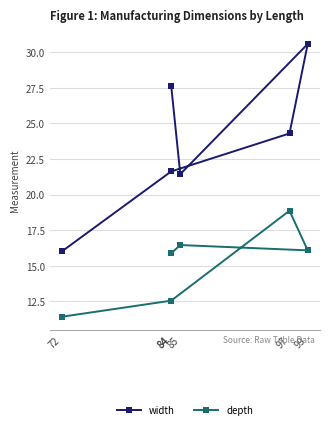

Between 84 and 99, which is larger?

99